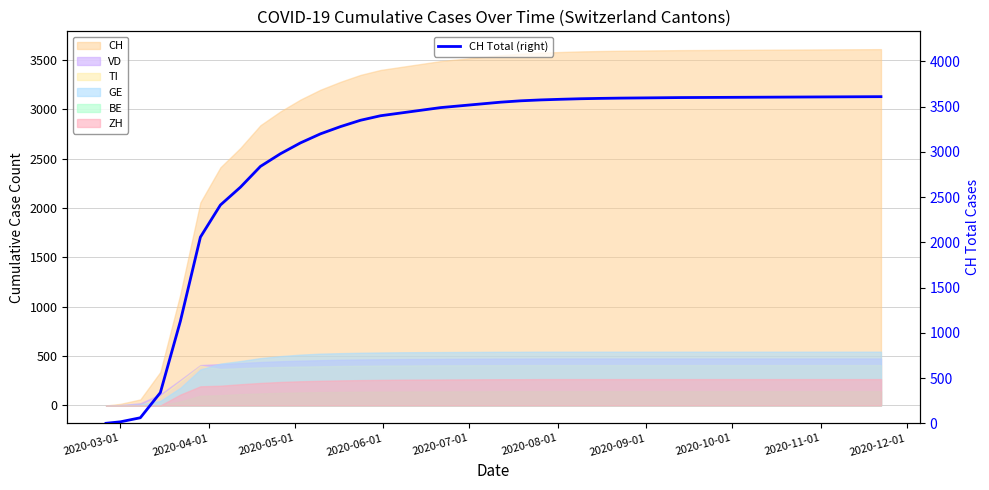

What is the difference between the second highest and second lowest values?

3594